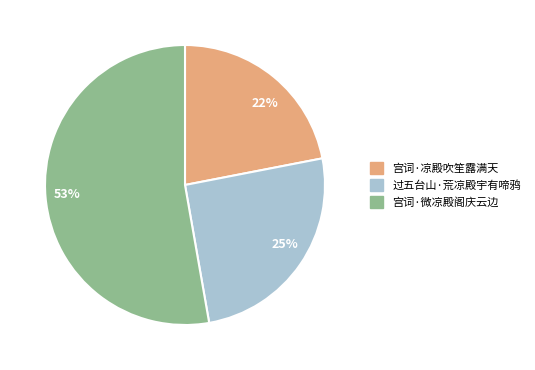

To the nearest percent, what is the combined percentage of 宫词·凉殿吹笙露满天 and 过五台山·荒凉殿宇有啼鸦?

47%